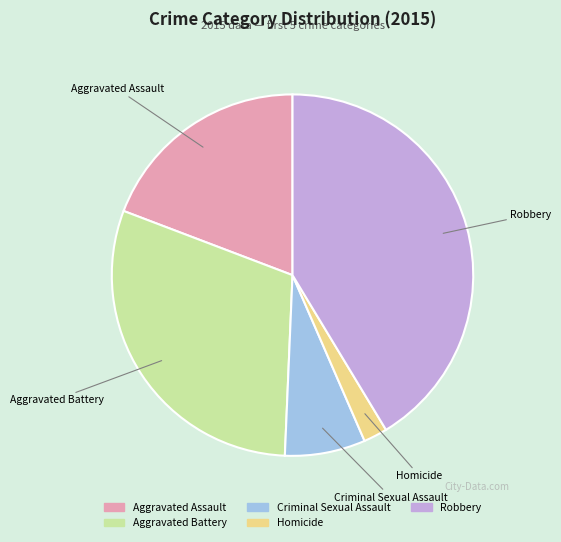

Which category has the smallest portion of the pie?

Homicide